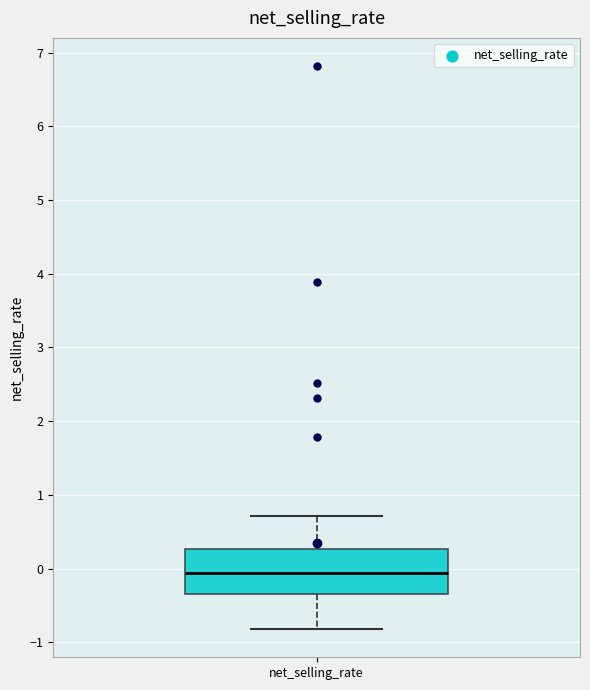

Read this box plot against the y-axis: the position of the median line, the range covered by the box, and the ends of both whiskers. The values are not printed on the chart, so give them approximately, as read against the axis.

median -0.1, box -0.4 to 0.3, whiskers -0.8 to 0.7